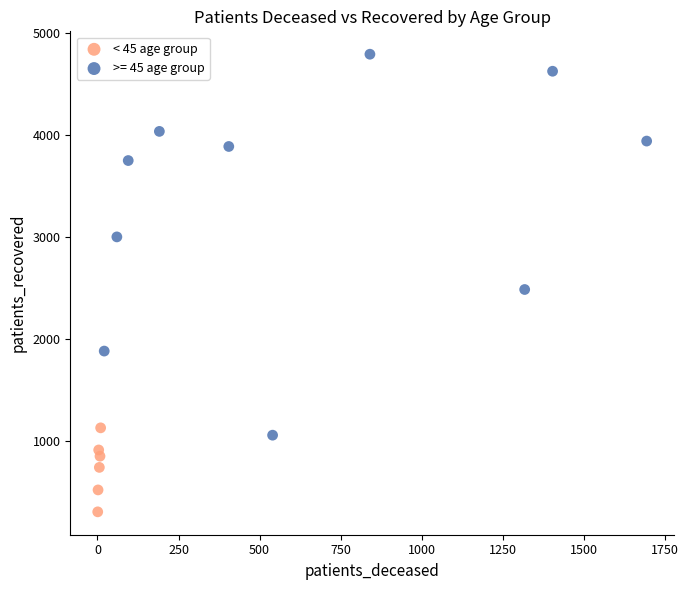

Which series has the widest spread of Y values?

>= 45 age group